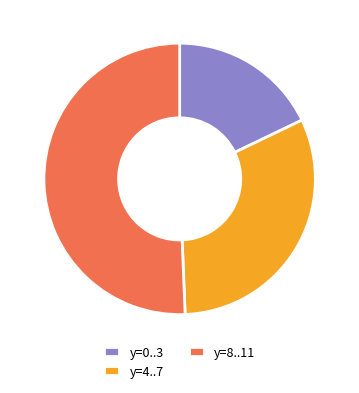

Does y=4..7 account for over 50% of the chart?

No